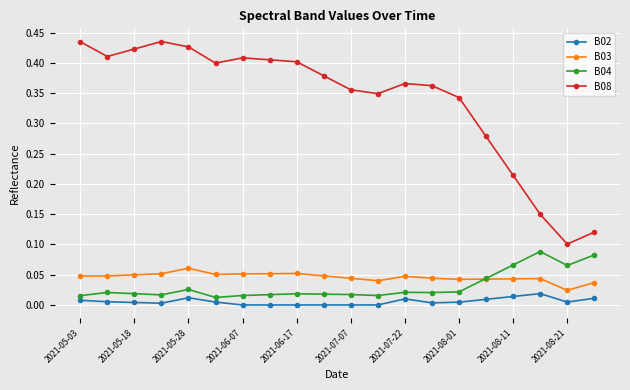

Which series has the largest range (max minus min)?

B08